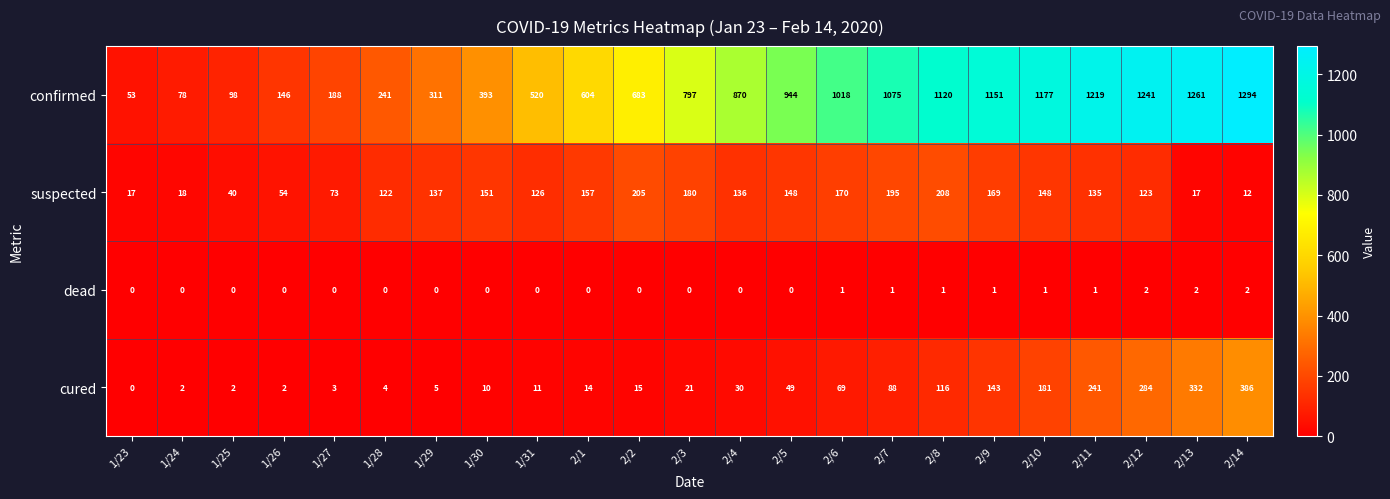

At which category is the sum across all series the highest?

2/14